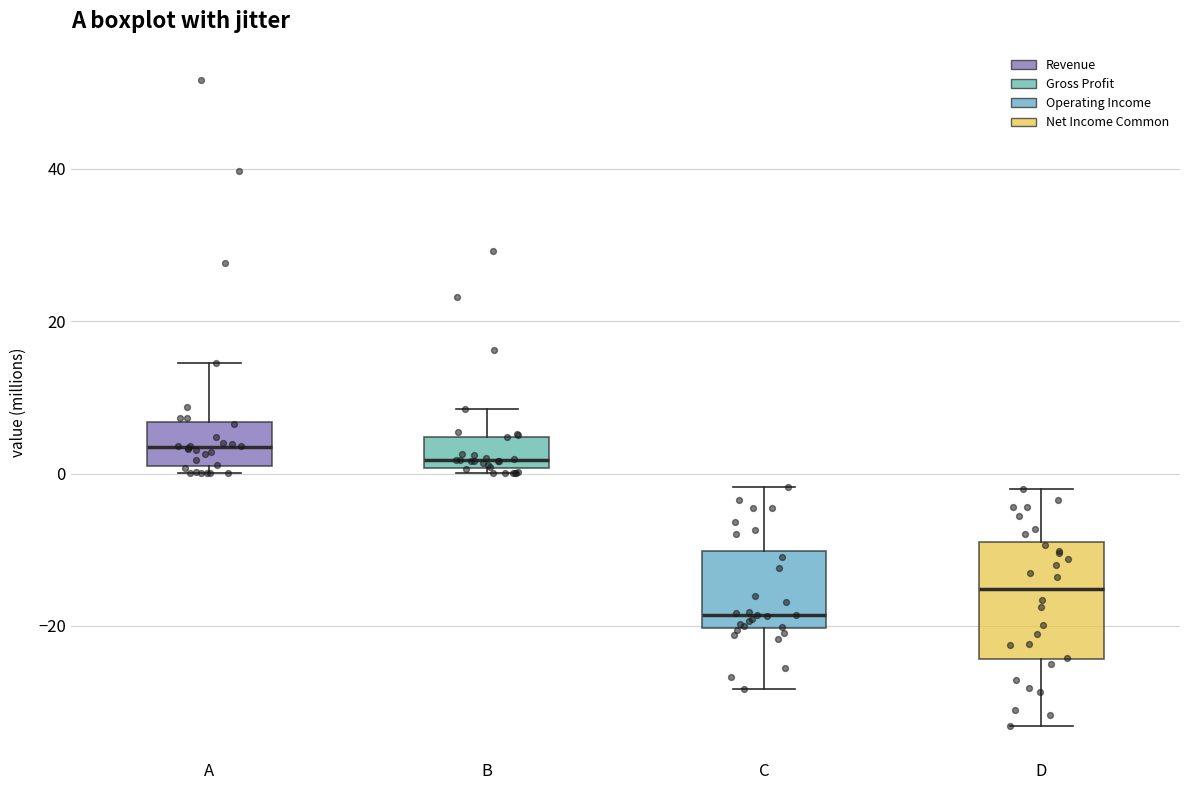

Reading left to right, transcribe this box plot: for each box, give where its median line is, the range the box spans, and where its two whiskers end, as read against the y-axis. The values are not printed on the chart, so give them approximately, as read against the axis.

A: median 4, box 2 to 6, whiskers 0 to 14
B: median 2, box 0 to 4, whiskers 0 (just below the box's lower edge) to 8
C: median -18, box -20 to -10, whiskers -28 to -2
D: median -16, box -24 to -10, whiskers -34 to -2